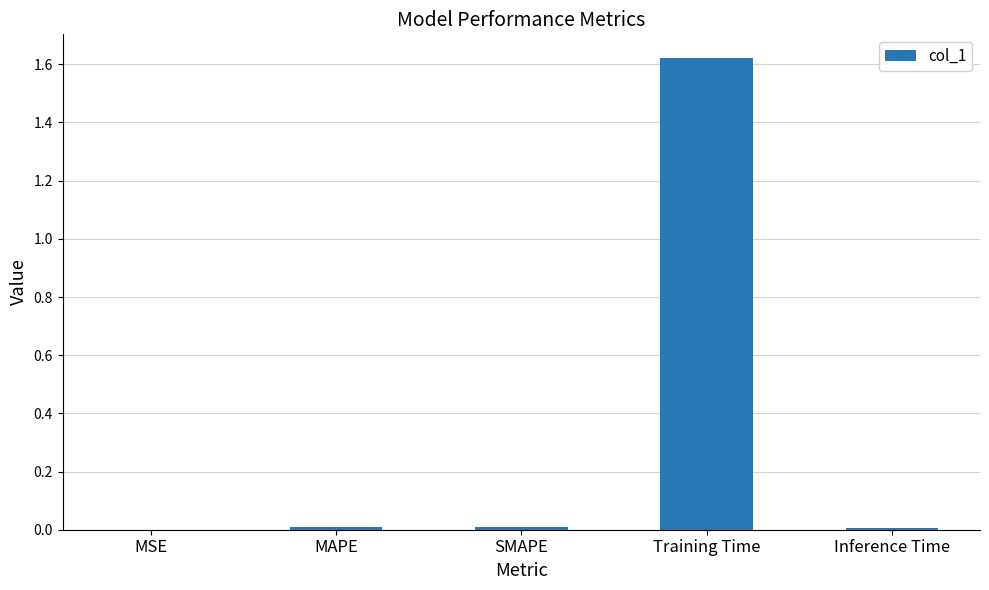

The chart shows a value of 0.0 at Inference Time. True or false?

True